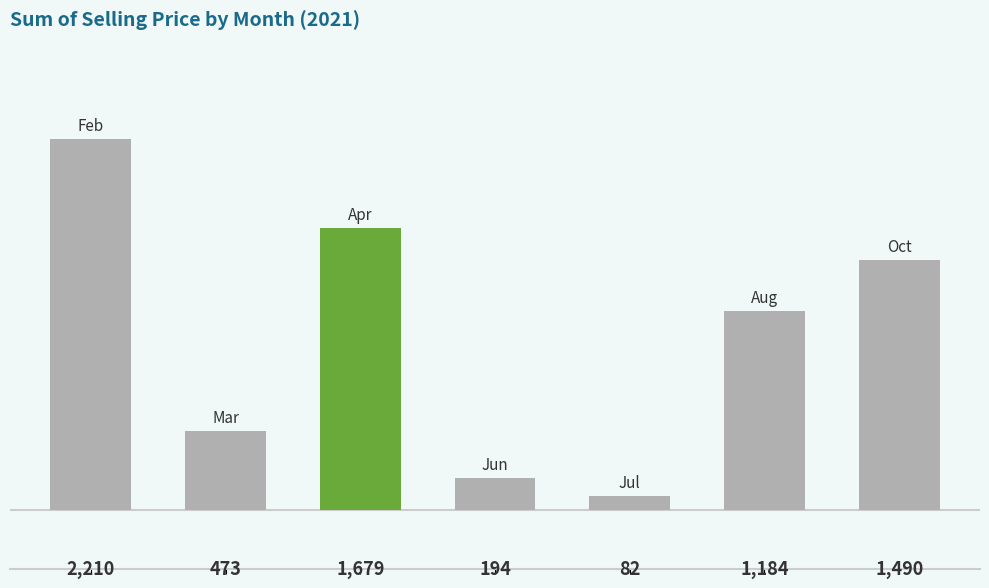

What is the value of the 5th bar from the left?

82.5